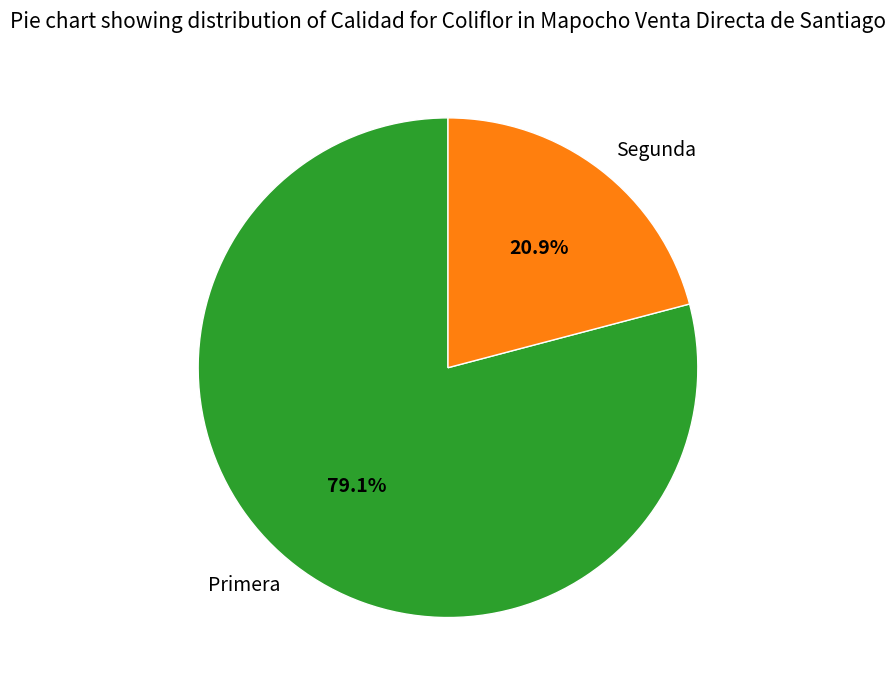

Which category accounts for the majority?

Primera